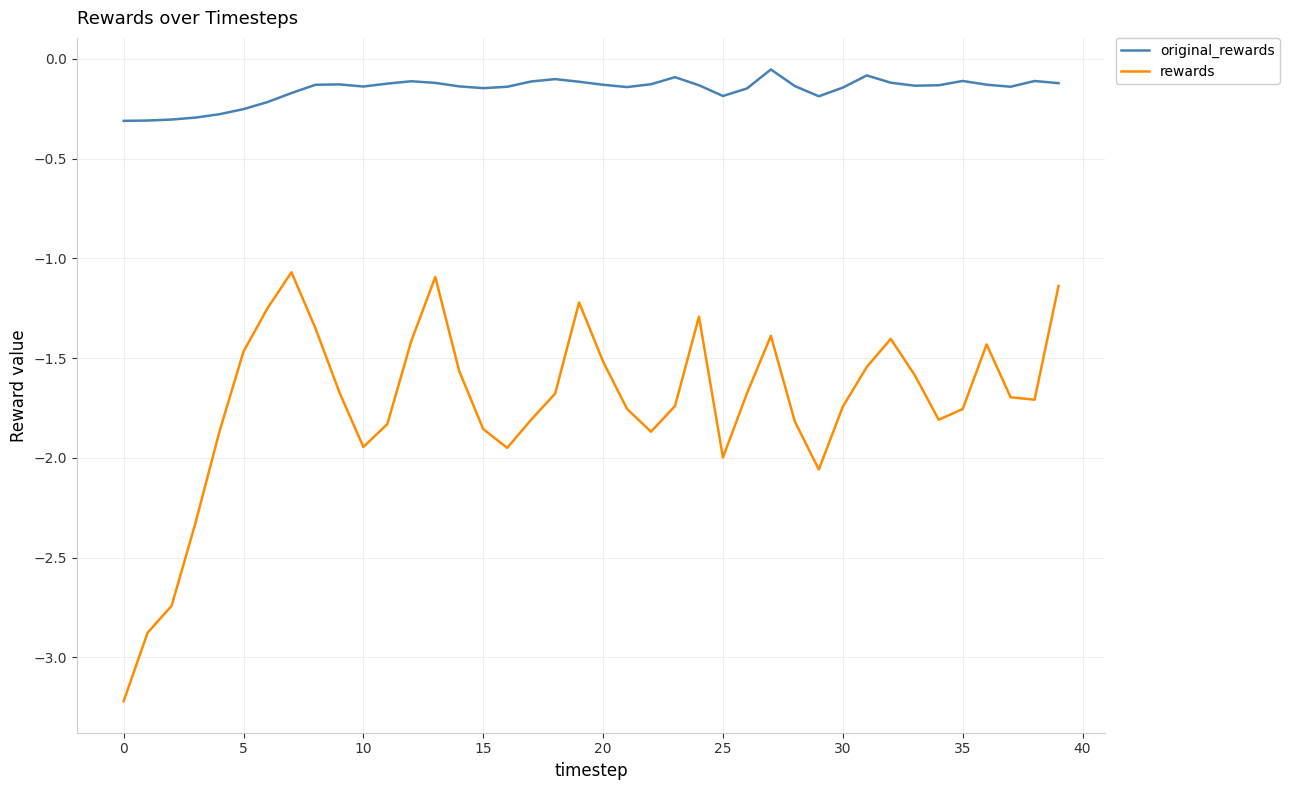

Which series has the widest spread of values?

rewards